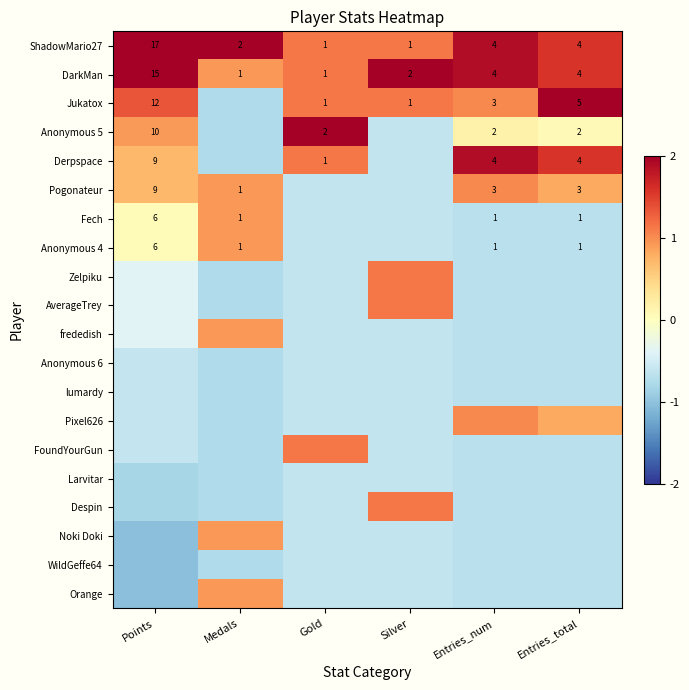

Which series has the largest total across all categories?

ShadowMario27